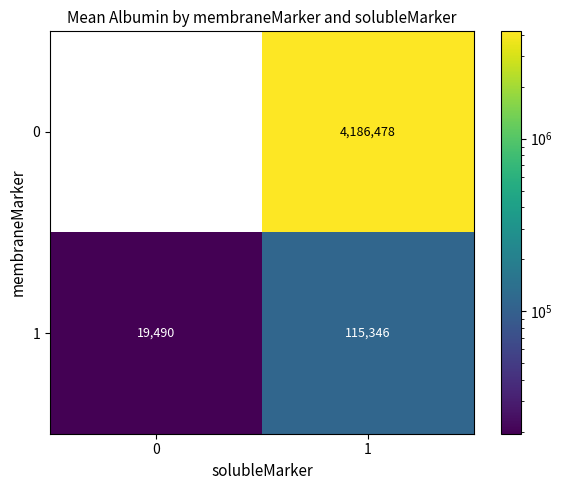

Is it true that 0 equals 2063873 at 0?

False